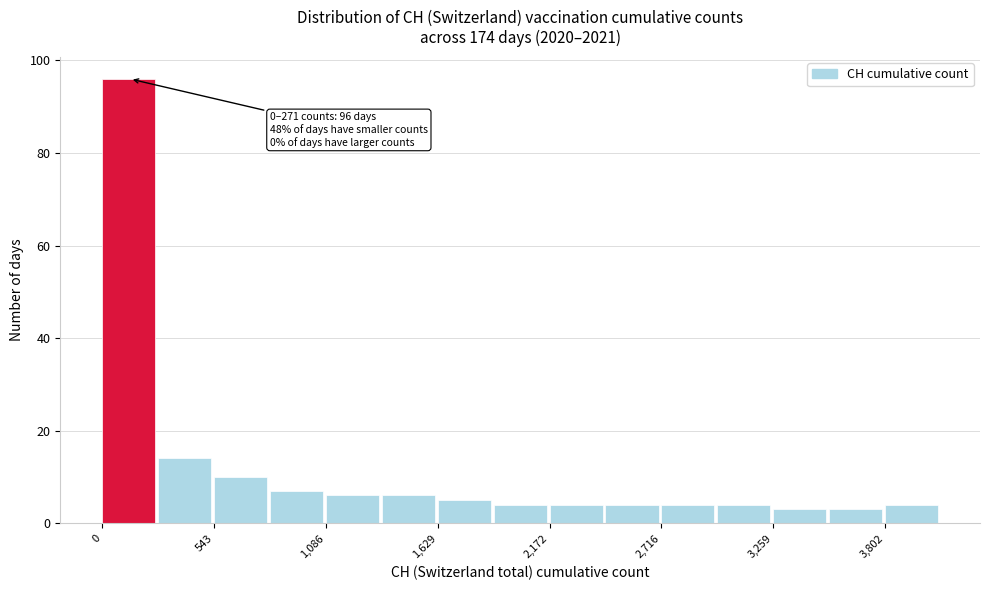

Around what value on the x-axis is the tallest bar? Give the approximate position of its centre, as read against the axis.

100